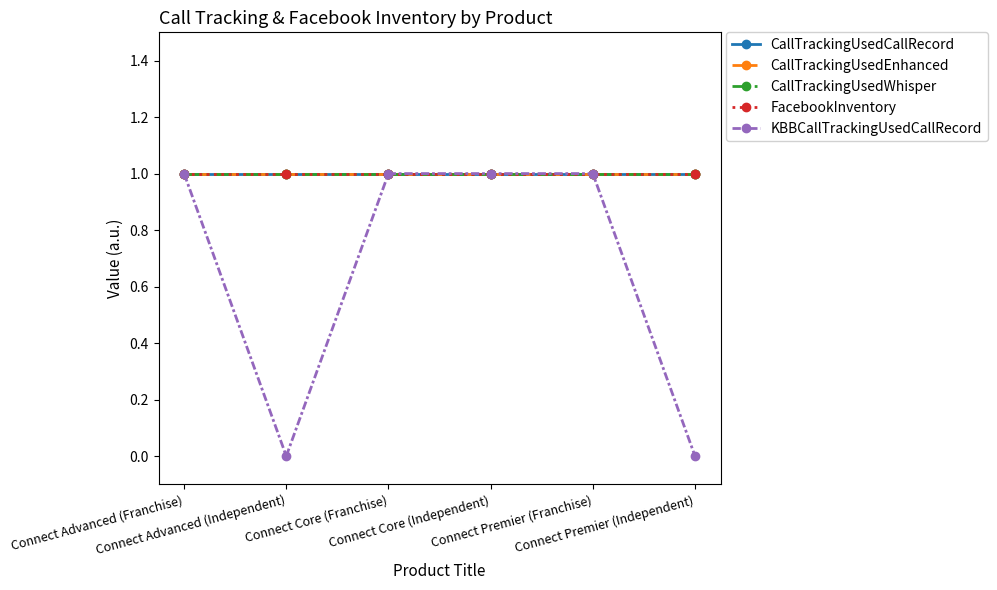

True or false: CallTrackingUsedCallRecord and CallTrackingUsedWhisper cross at least once.

False